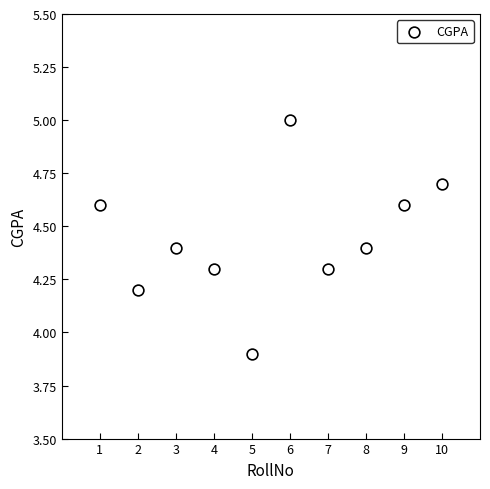

What Y value in the scatter plot is closest to 4?

3.9